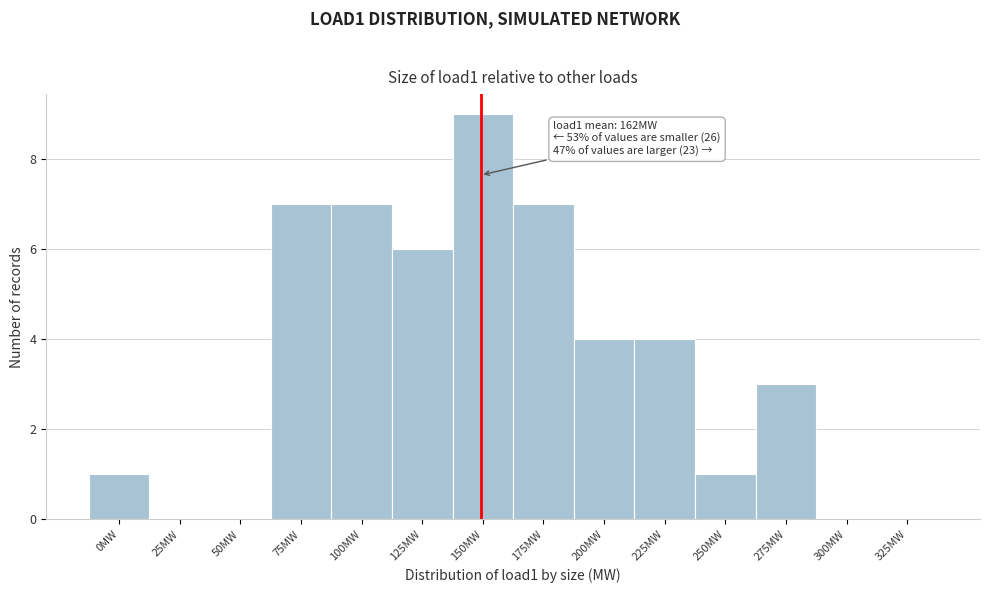

Reading left to right, what are all the values shown in this chart?

0MW=1	25MW=0	50MW=0	75MW=7	100MW=7	125MW=6	150MW=9	175MW=7	200MW=4	225MW=4	250MW=1	275MW=3	300MW=0	325MW=0